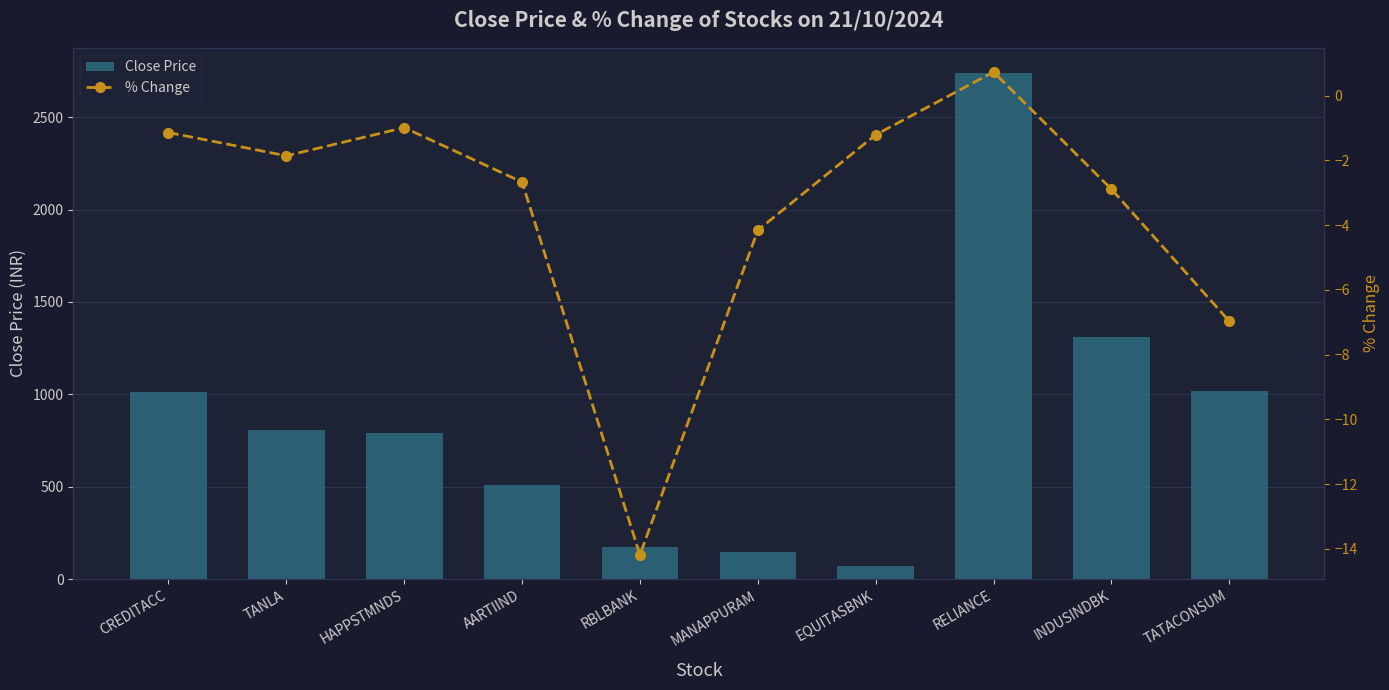

What is the value of the Close Price bar at the 1st from the left?

1014.4